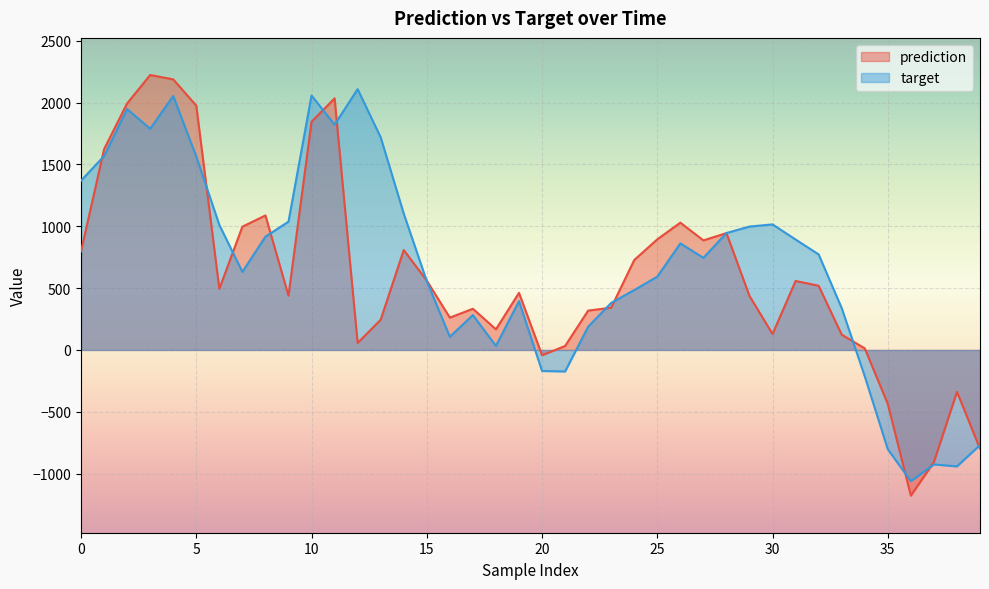

How many values in prediction are above zero?

34